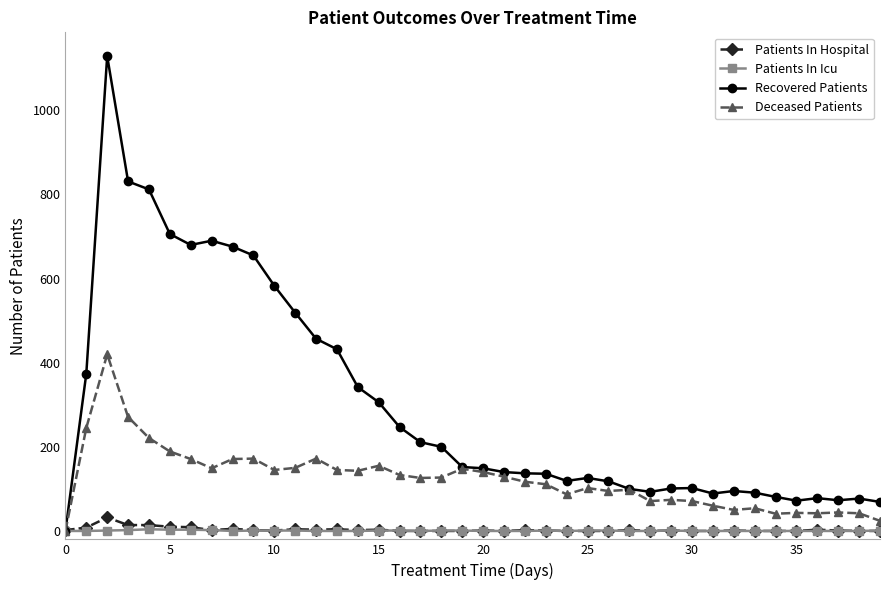

Which series has the largest range (max minus min)?

Recovered Patients